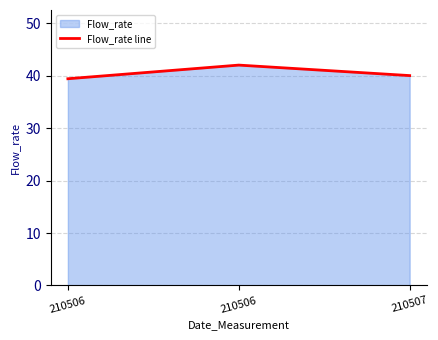

Rank the categories by value from highest to lowest.

210506, 210507, 210506